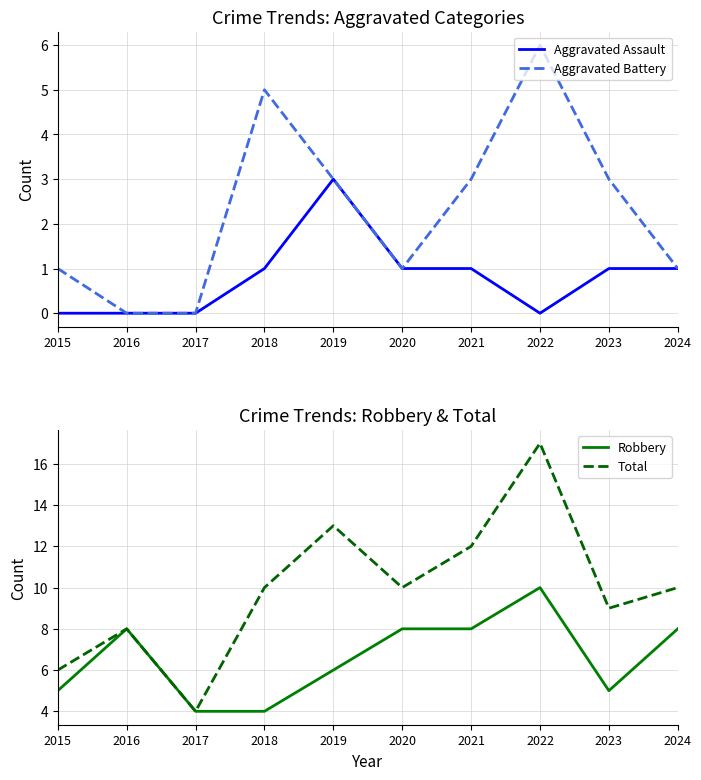

How many lines are shown in the chart?

4